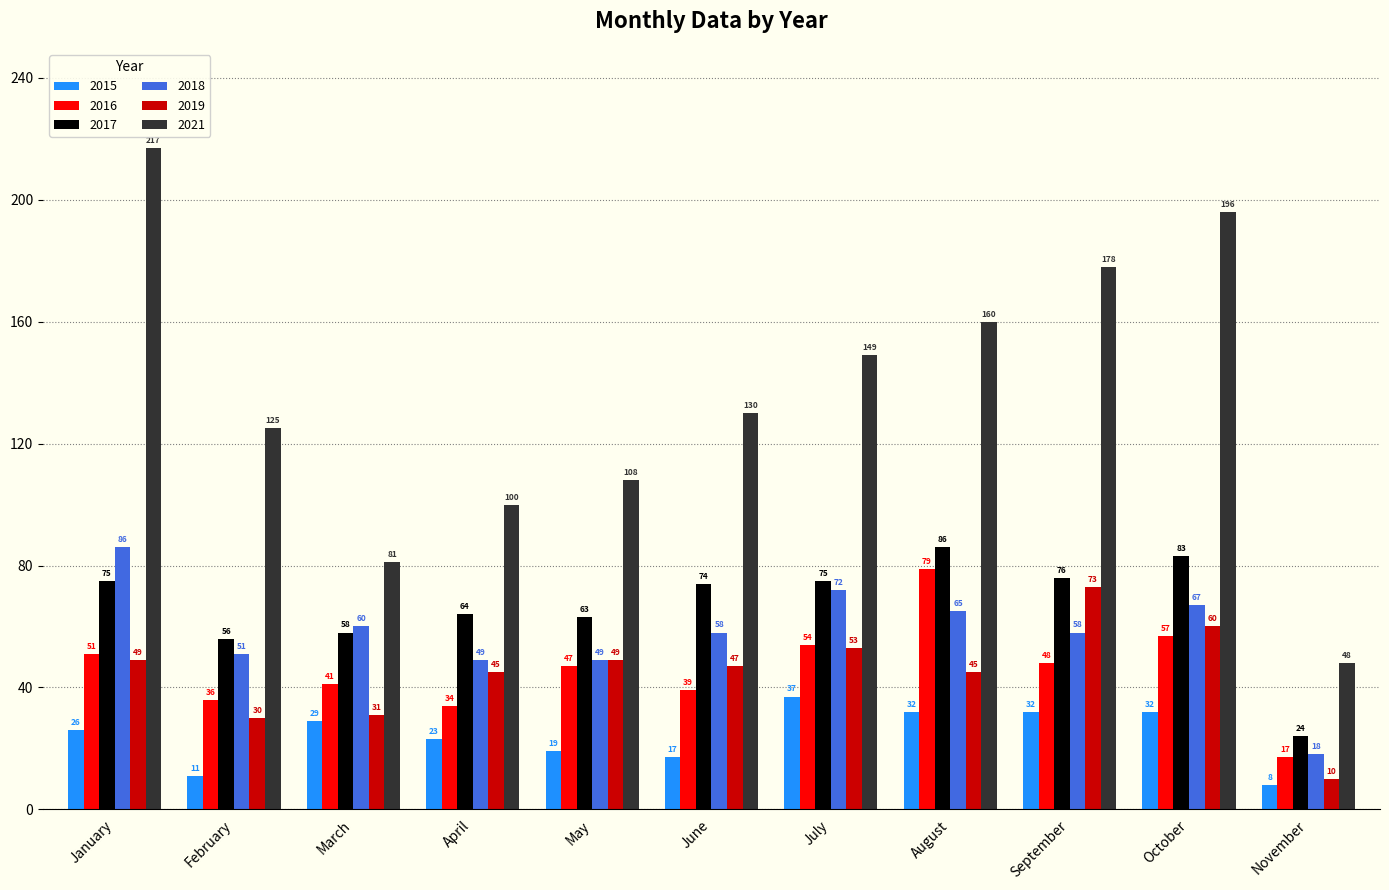

At how many categories does at least one series exceed 99?

9